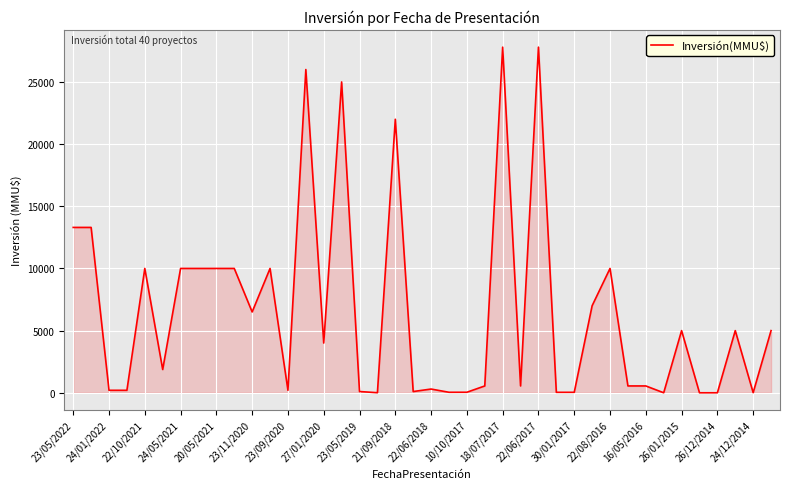

What is the greatest value displayed?

27800